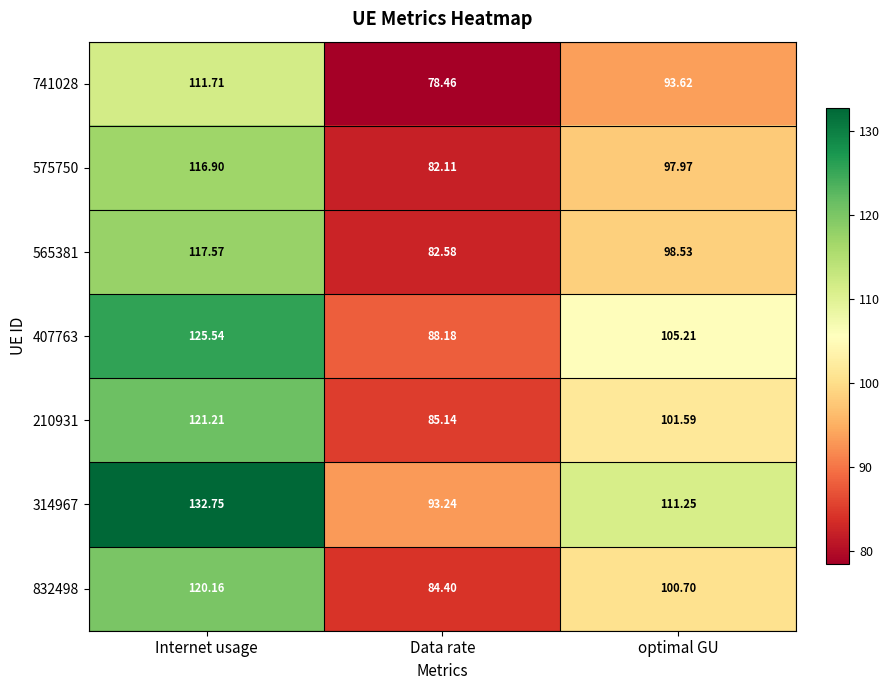

Where is 832498 nearest to the value 102?

optimal GU